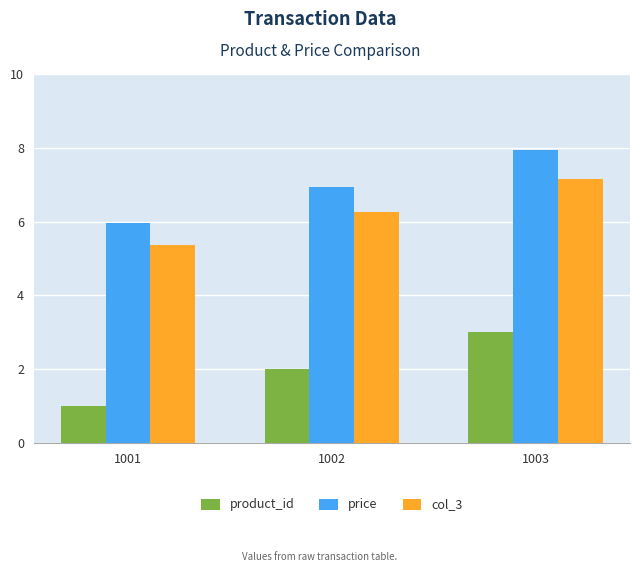

Reading left to right, transcribe all the data shown in this chart.

product_id: 1001=1.0	1002=2.0	1003=3.0
price: 1001=6.0	1002=7.0	1003=8.0
col_3: 1001=5.4	1002=6.3	1003=7.2